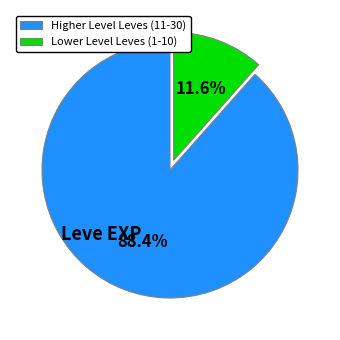

Which has a higher value, Lower Level Leves (1-10) or Higher Level Leves (11-30)?

Higher Level Leves (11-30)